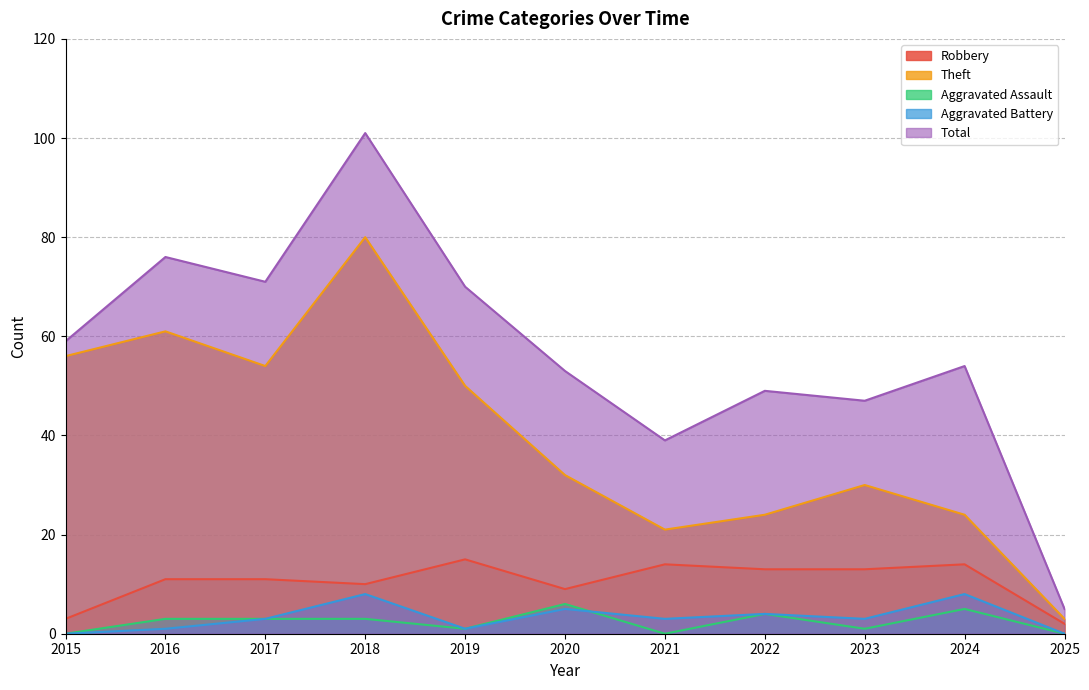

How many lines are shown in the chart?

5